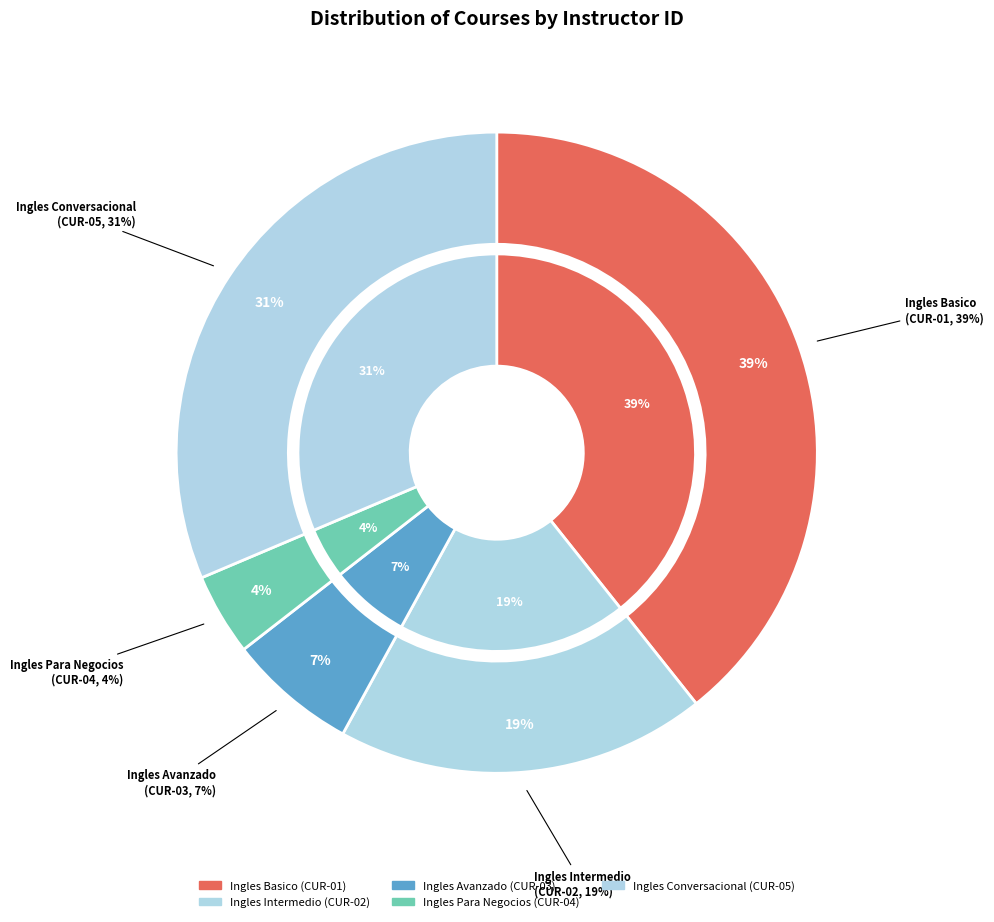

How many segments does this pie chart have?

5